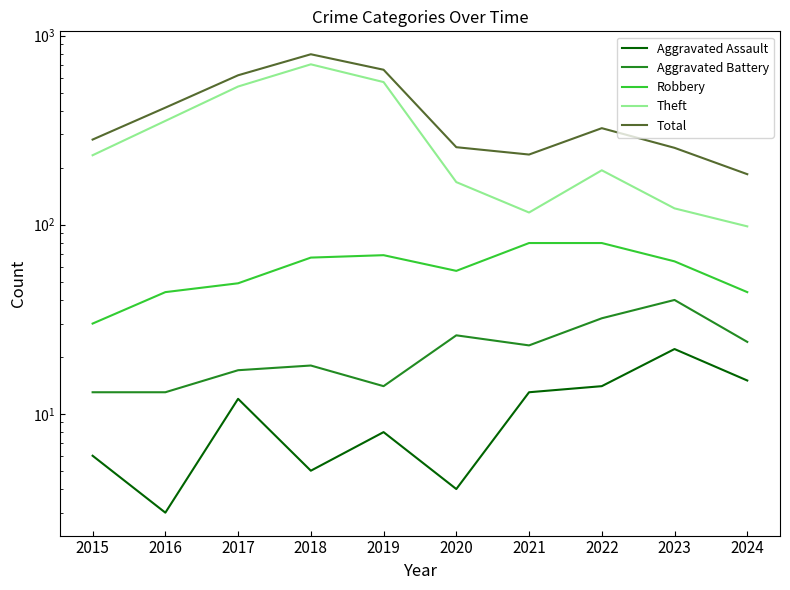

What is the minimum value shown in the chart?

3